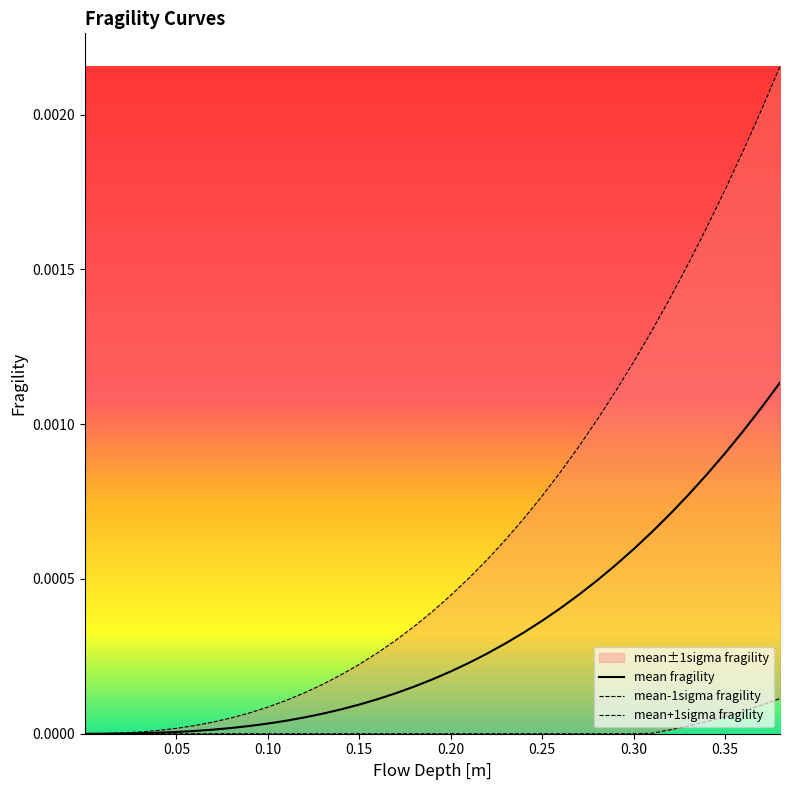

At 0.15, list the series in order from largest to smallest.

mean+1sigma fragility, mean fragility, mean-1sigma fragility